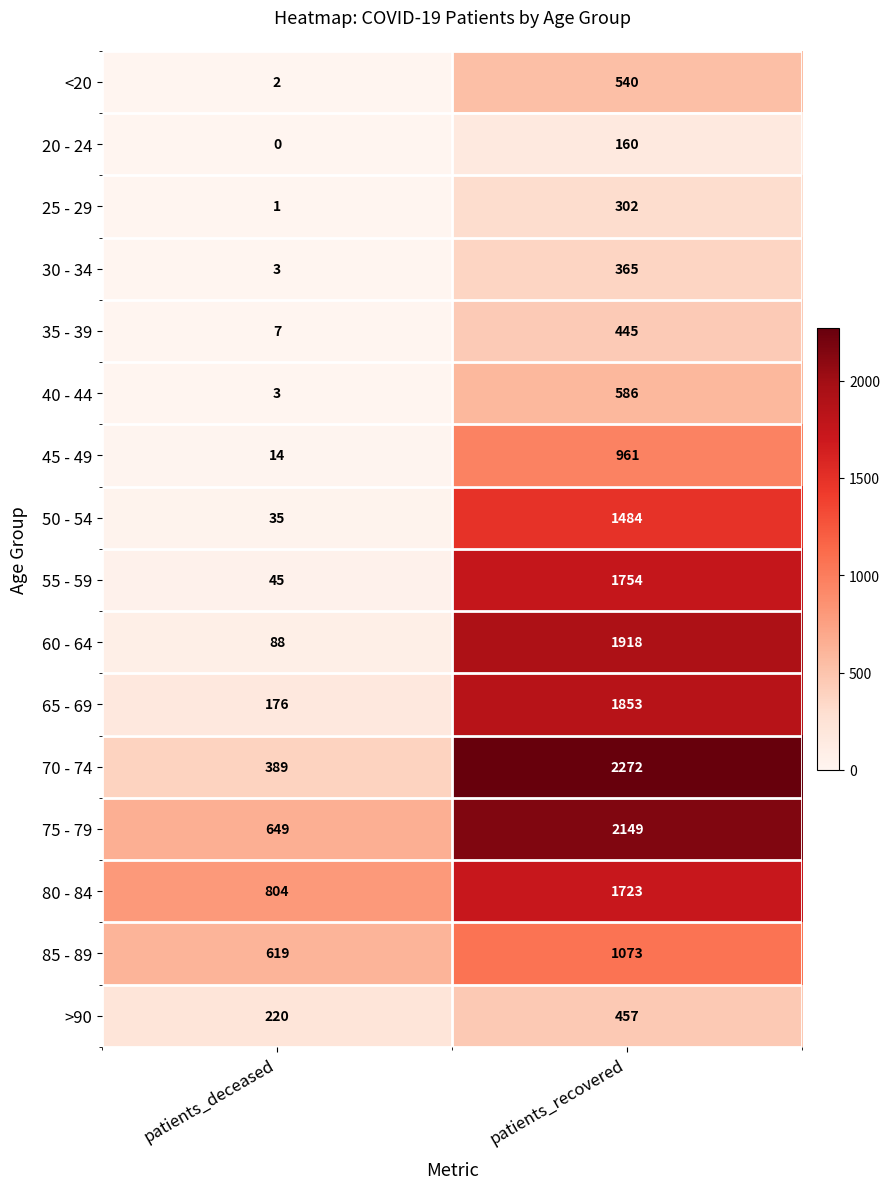

The value of 80 - 84 at patients_deceased is 317. True or false?

False